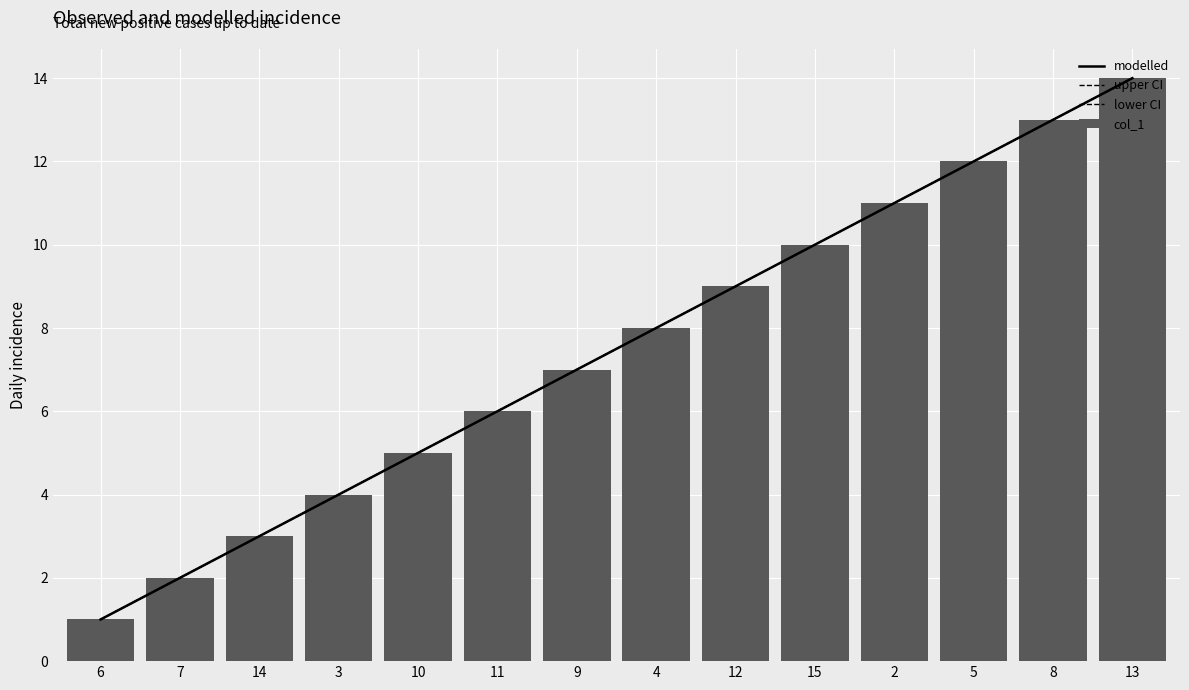

How many data points are less than 8?

7